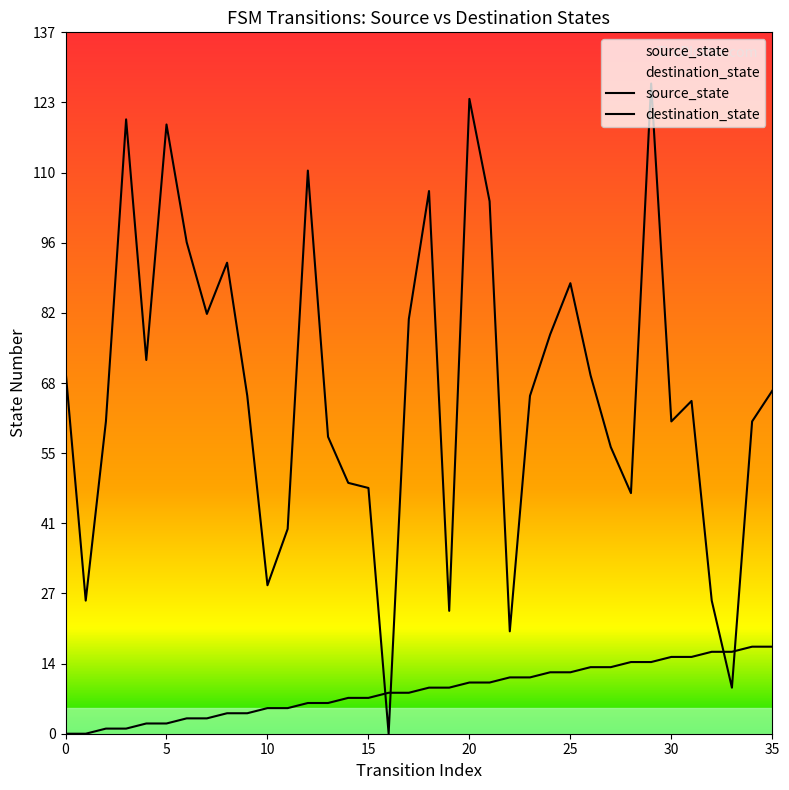

Rank the series by their maximum value, from highest to lowest.

destination_state, source_state